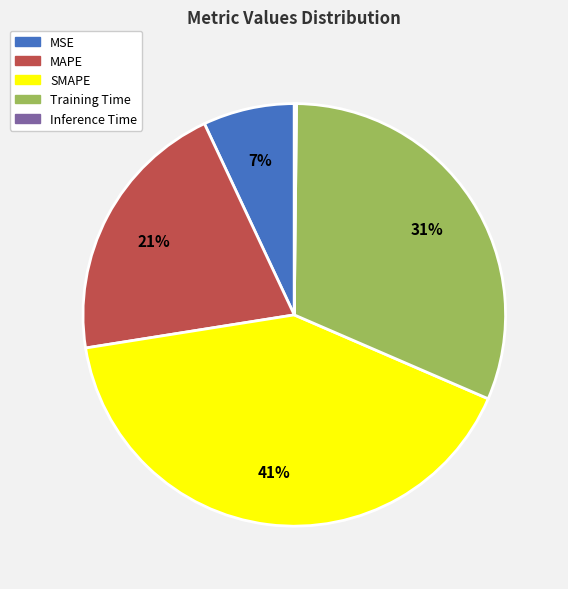

True or false: MAPE accounts for 33% of the total.

False